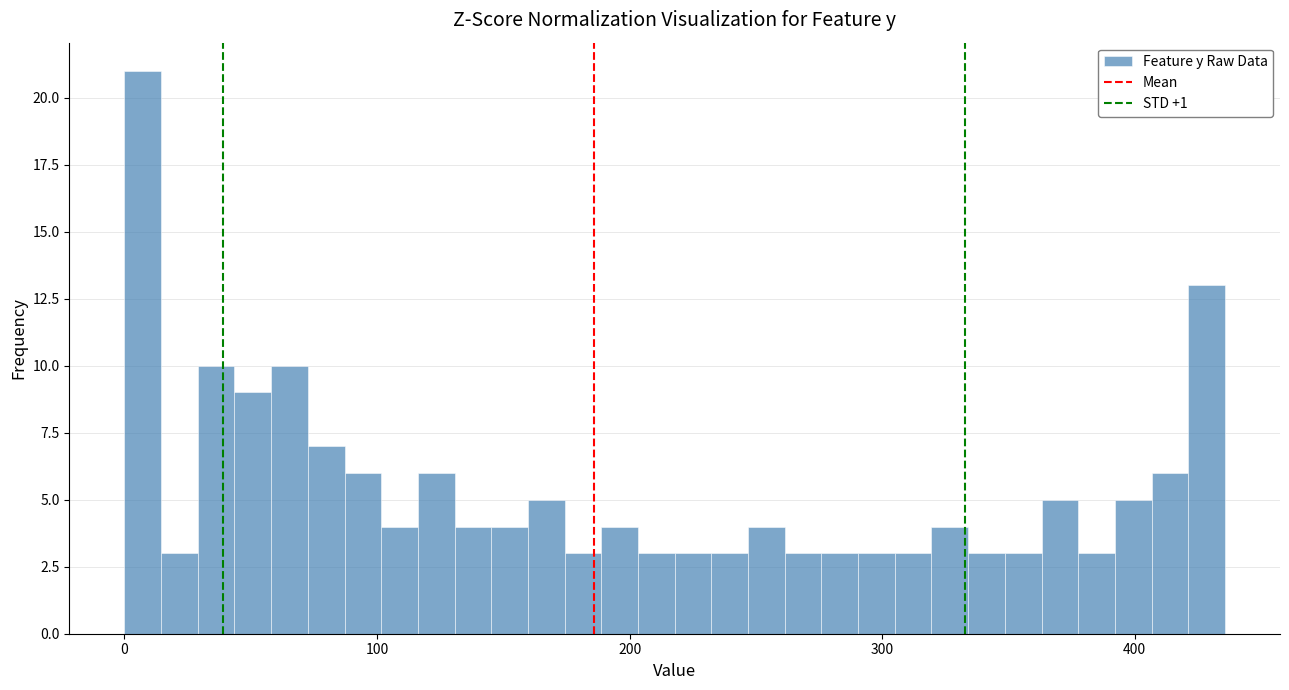

Around what value on the x-axis is the tallest bar? Give the approximate position of its centre, as read against the axis.

10